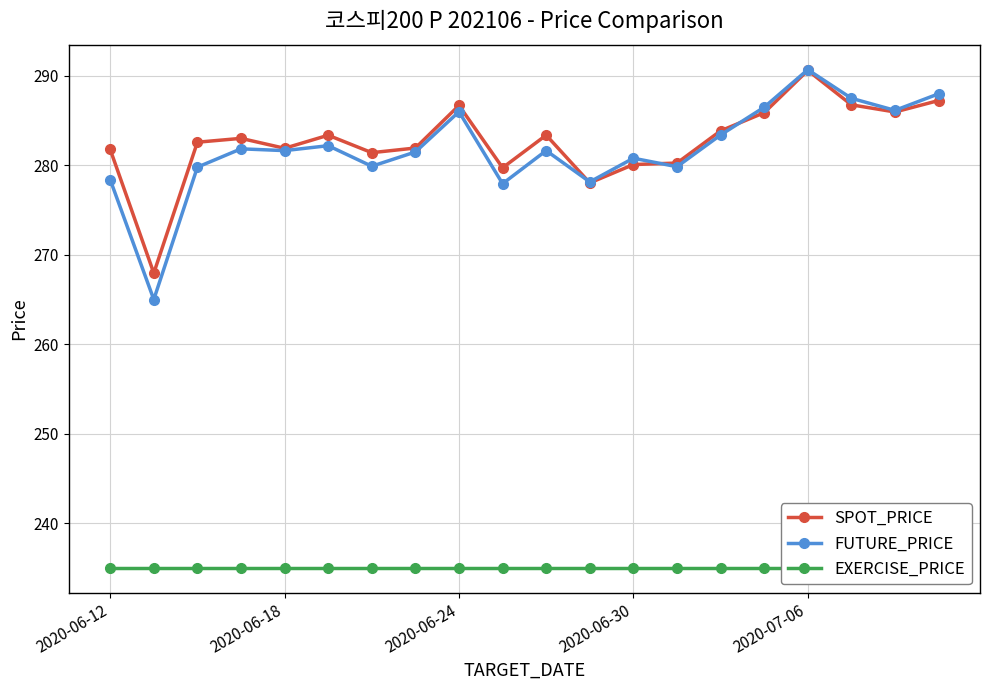

At how many categories does at least one series exceed 263?

20